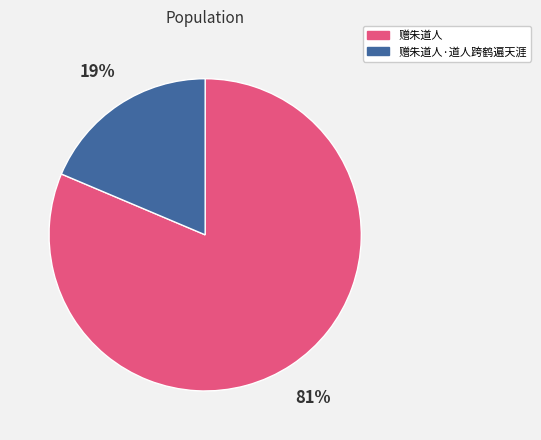

Is there any slice that represents more than half of the pie?

Yes